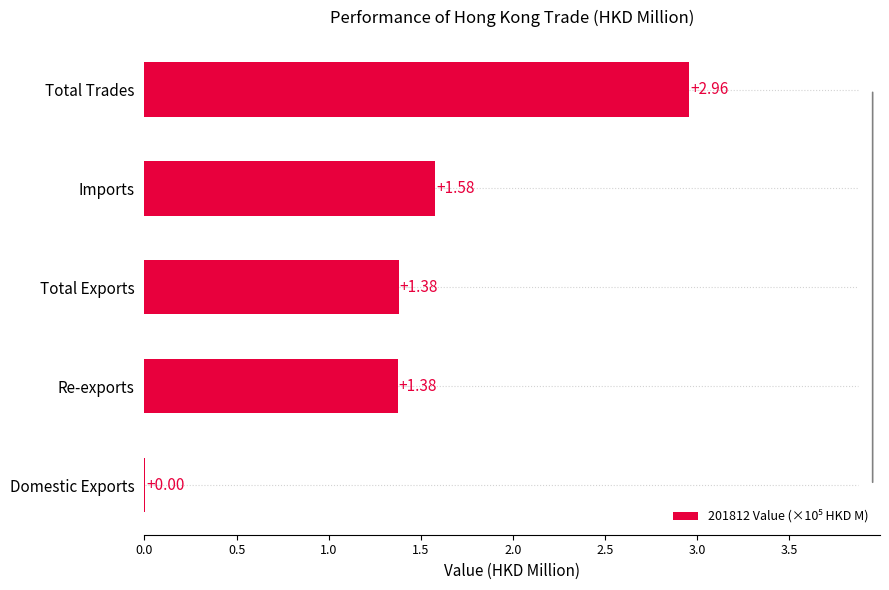

Which has a higher value, Total Trades or Domestic Exports?

Total Trades